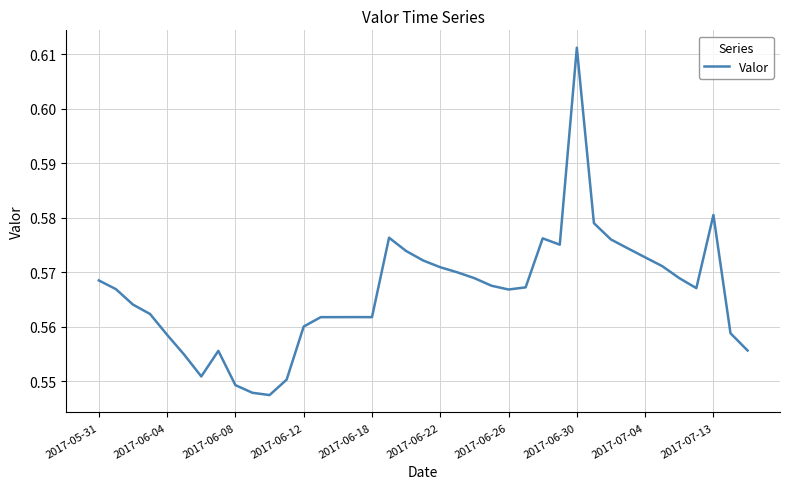

Does the chart display data point markers on the line(s)?

No